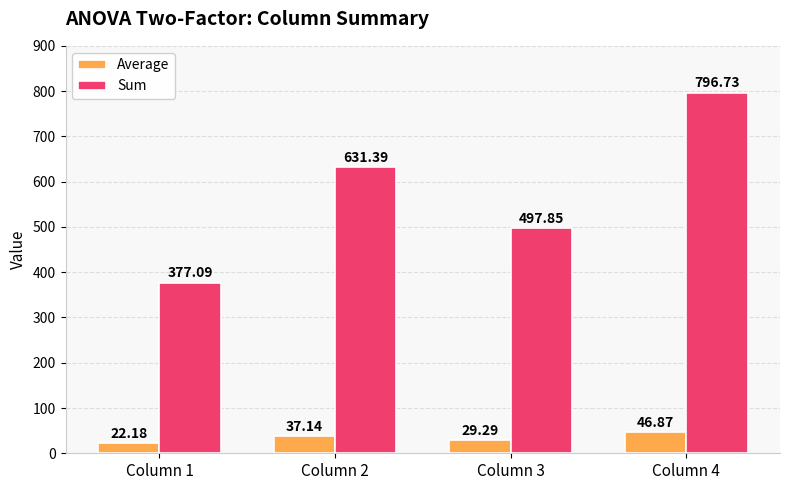

What is the average value of the Average series?

33.9